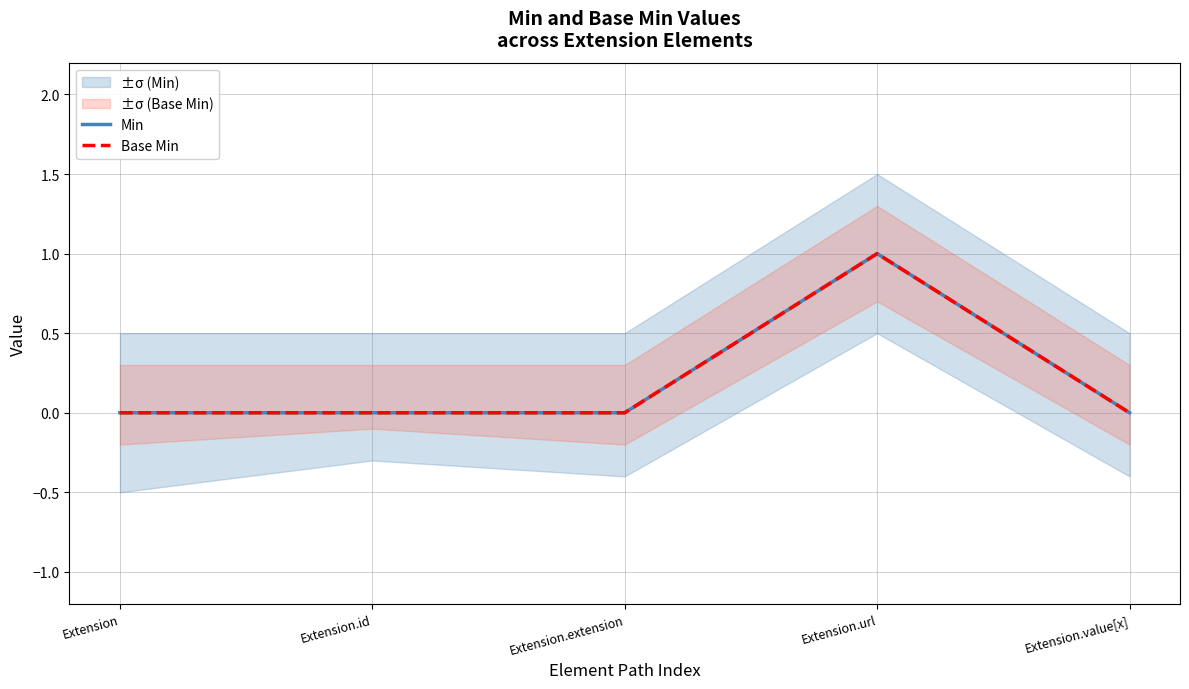

How many series are shown in this chart?

2